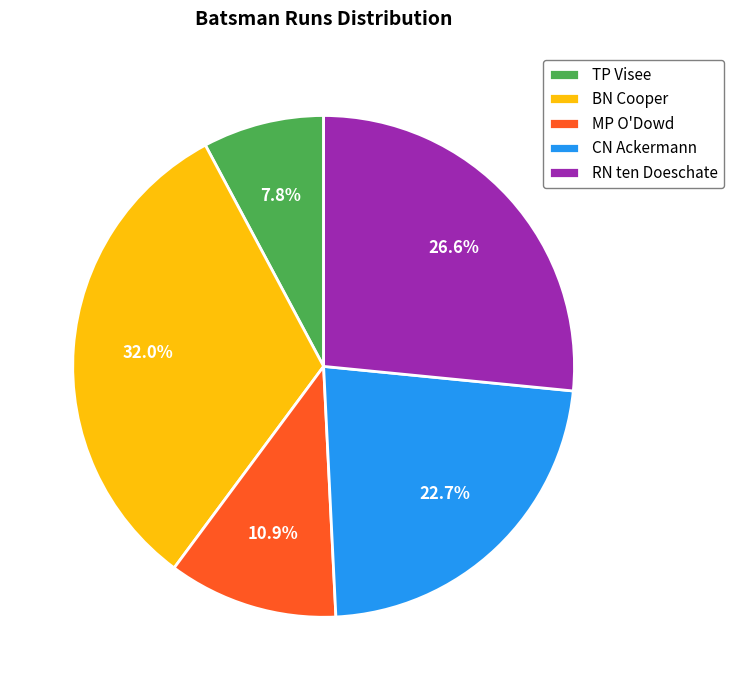

To the nearest percent, what is the difference between the MP O'Dowd and BN Cooper slice percentages?

21%